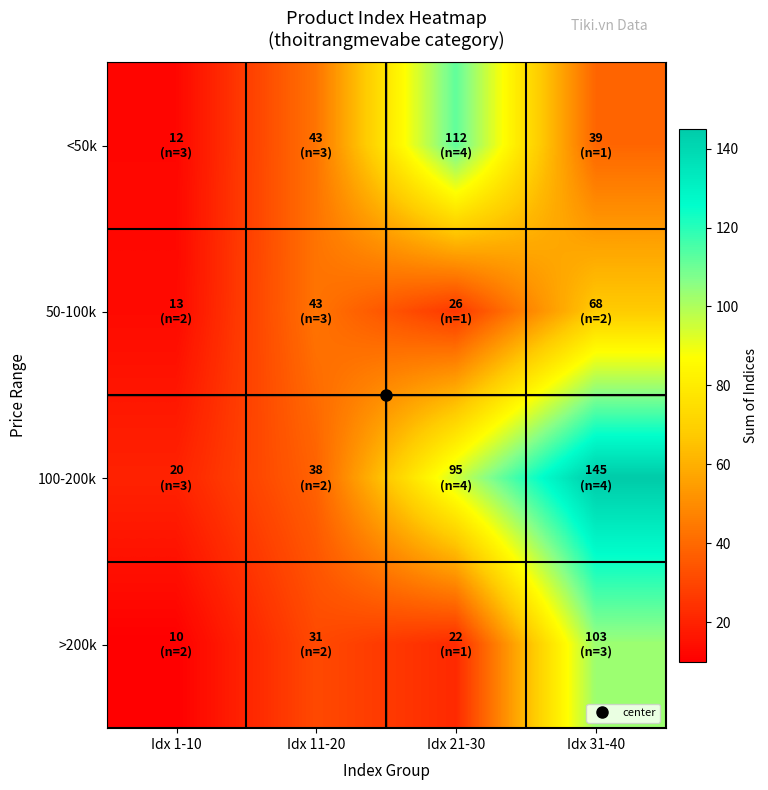

What is the total value across all series at Idx 1-10?

55